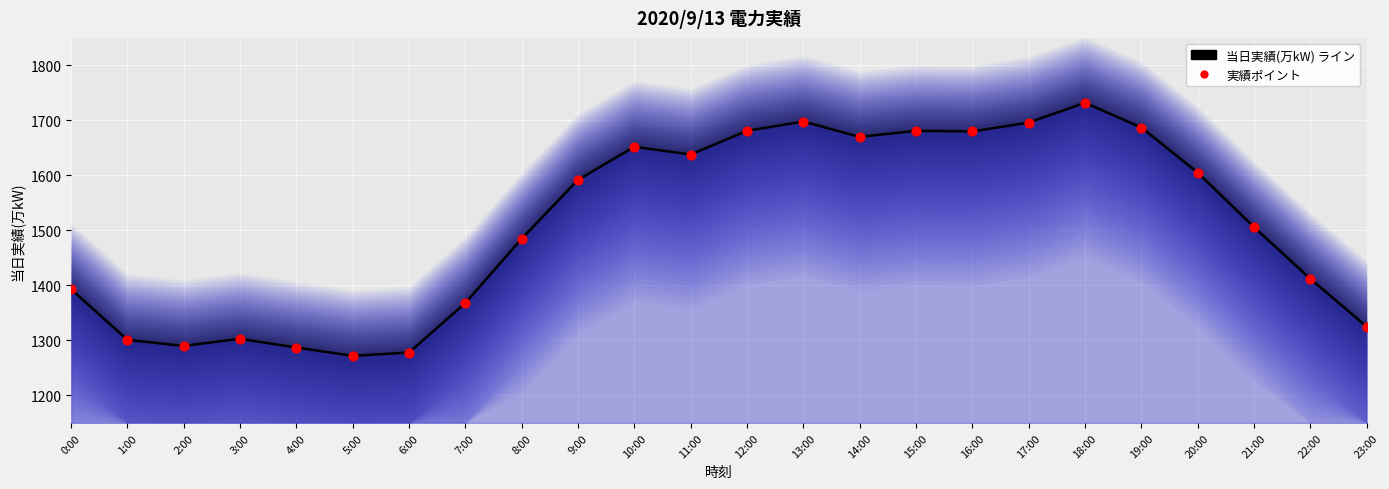

At which category is the sum across all series the highest?

18:00